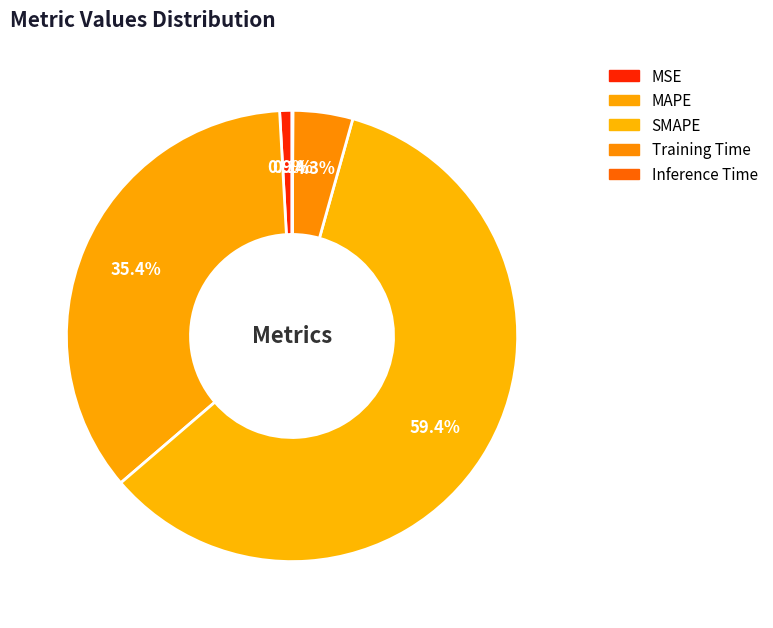

Which slice is the largest?

SMAPE